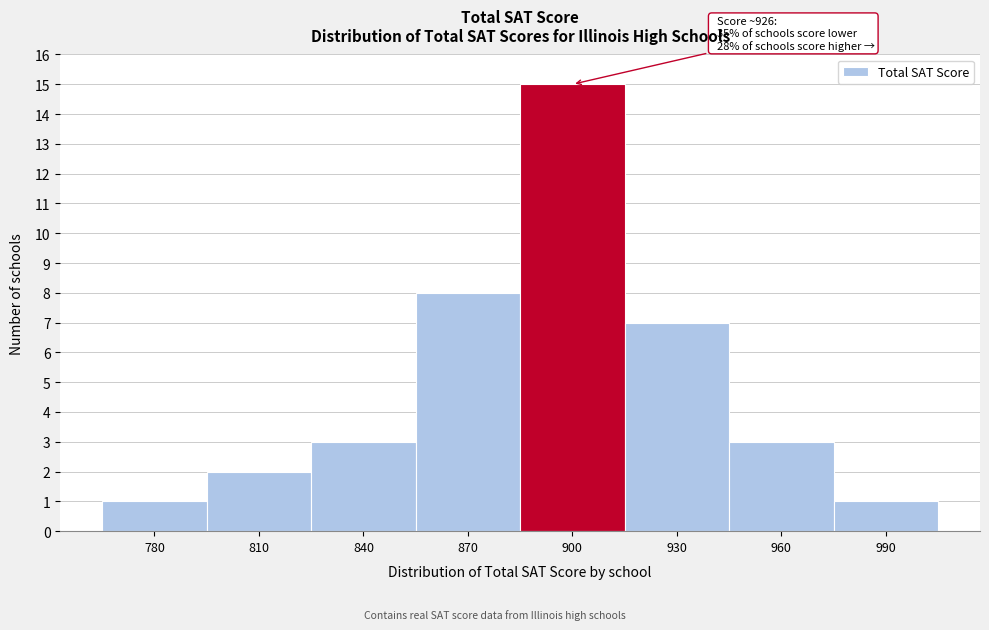

Reading left to right, list all the values displayed in this chart.

780=1	810=2	840=3	870=8	900=15	930=7	960=3	990=1